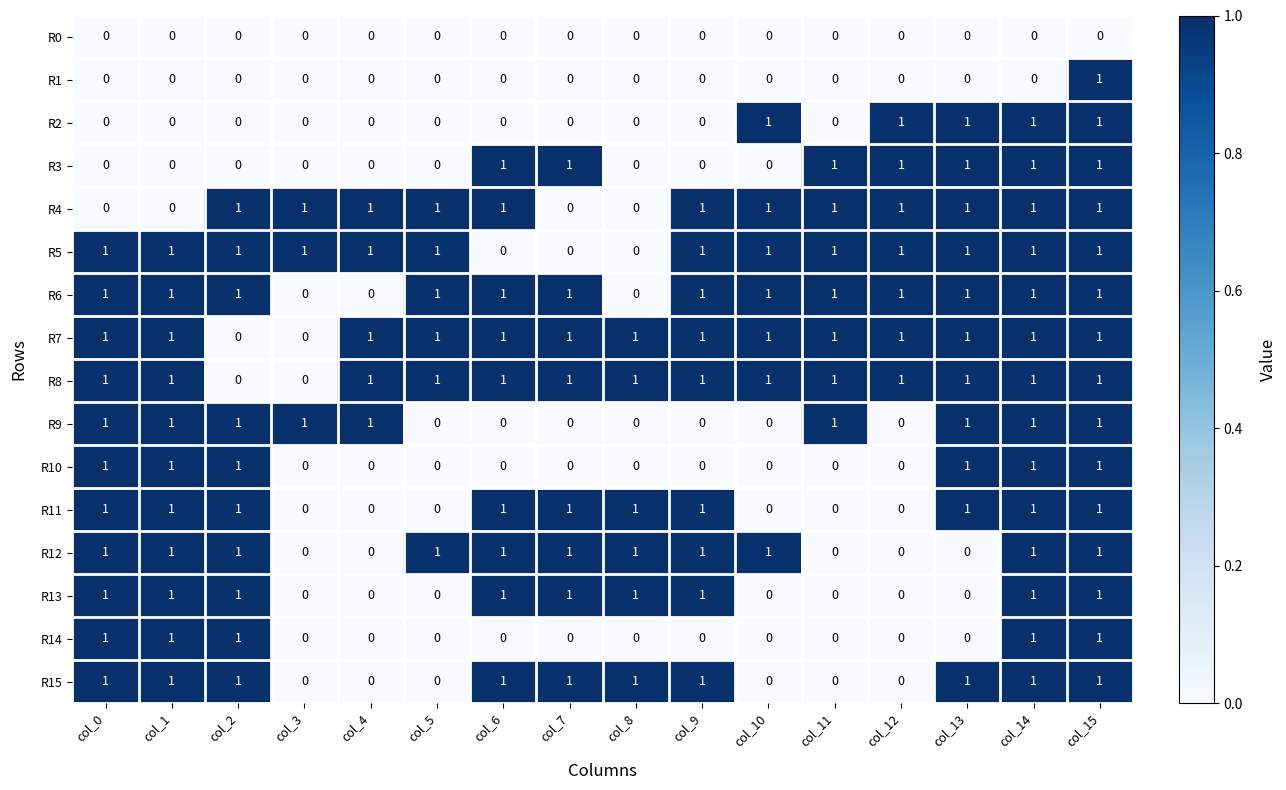

What is the sum of all R9 values?

9